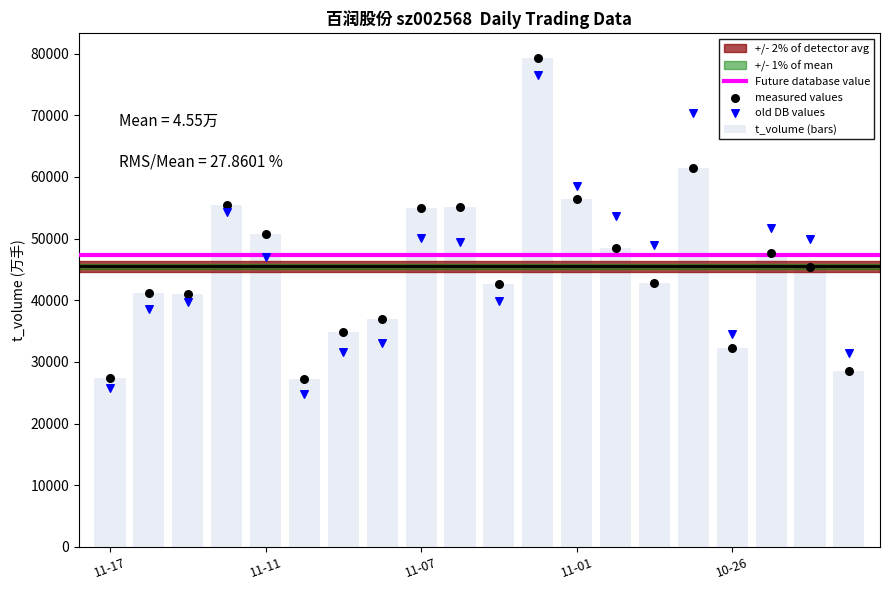

What is the average value of the t_volume (bars) series?

45494